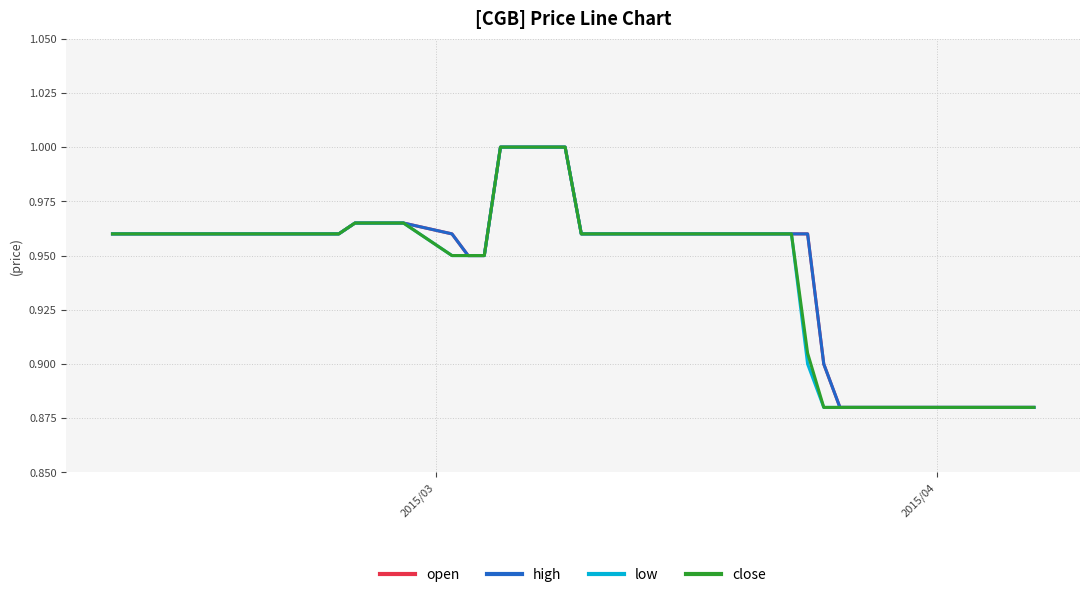

What is the sum of all low values?

37.6